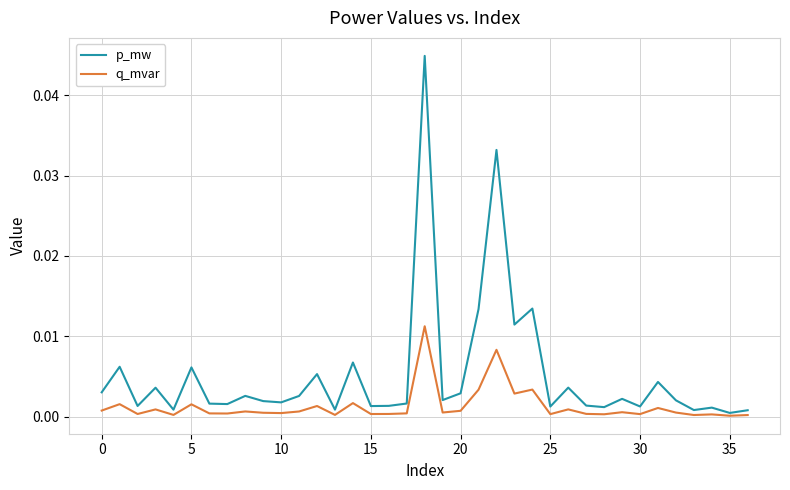

Which series has the widest spread of values?

p_mw